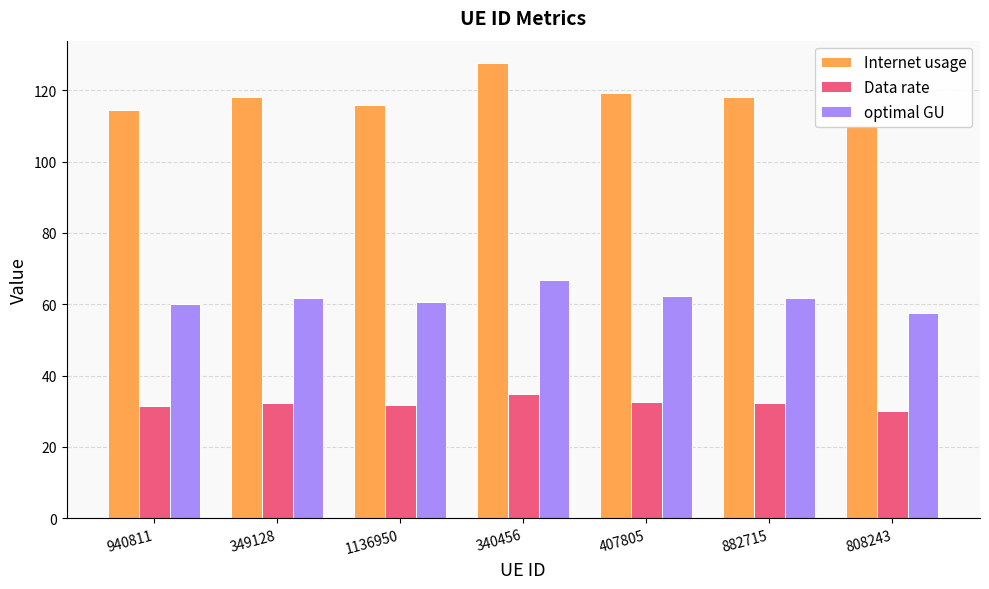

Rank the series by their maximum value, from highest to lowest.

Internet usage, optimal GU, Data rate